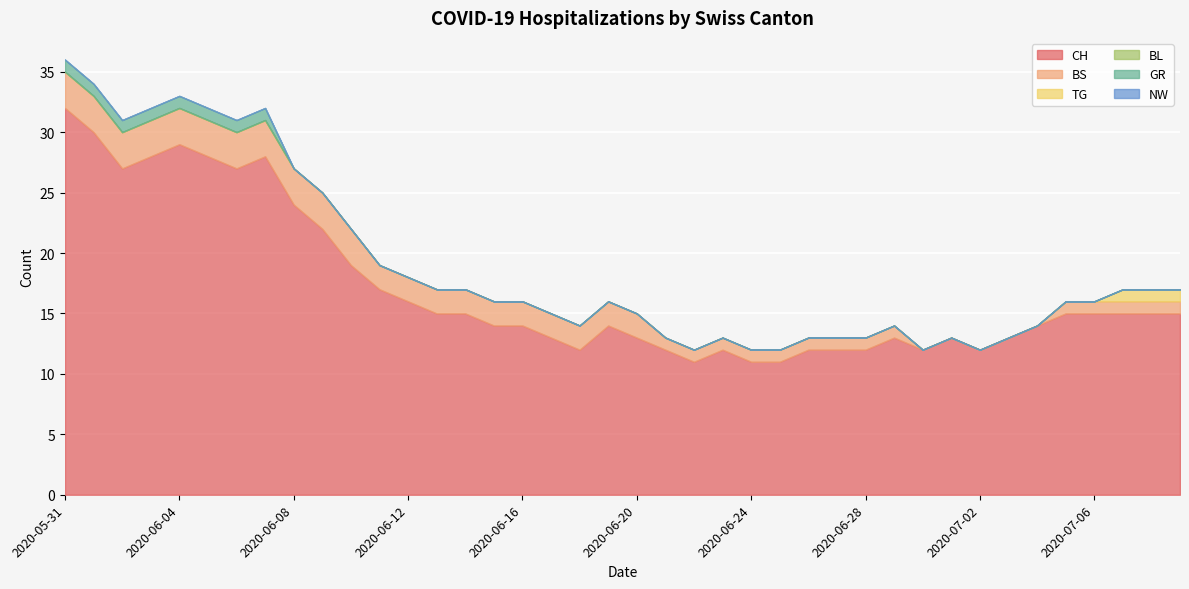

True or false: CH and GR intersect in this chart.

False